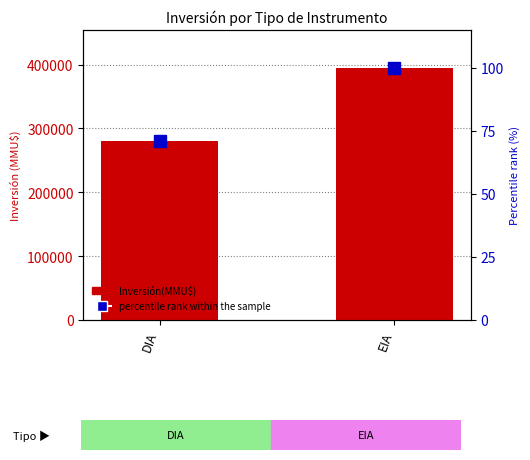

Is the value of percentile rank within the sample at DIA greater than the value of Inversión(MMU$) at EIA?

No